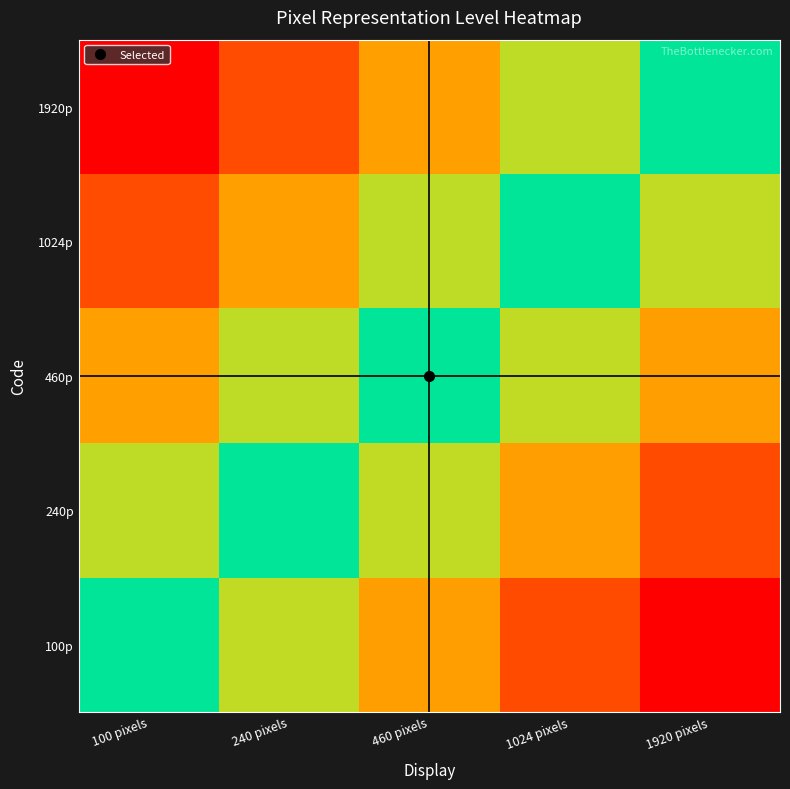

Reading left to right, list all the values displayed in this chart.

100p: 100 pixels=0.0	240 pixels=0.2	460 pixels=0.5	1024 pixels=0.8	1920 pixels=1.0
240p: 100 pixels=-0.2	240 pixels=0.0	460 pixels=0.2	1024 pixels=0.5	1920 pixels=0.8
460p: 100 pixels=-0.5	240 pixels=-0.2	460 pixels=0.0	1024 pixels=0.2	1920 pixels=0.5
1024p: 100 pixels=-0.8	240 pixels=-0.5	460 pixels=-0.2	1024 pixels=0.0	1920 pixels=0.2
1920p: 100 pixels=-1.0	240 pixels=-0.8	460 pixels=-0.5	1024 pixels=-0.2	1920 pixels=0.0